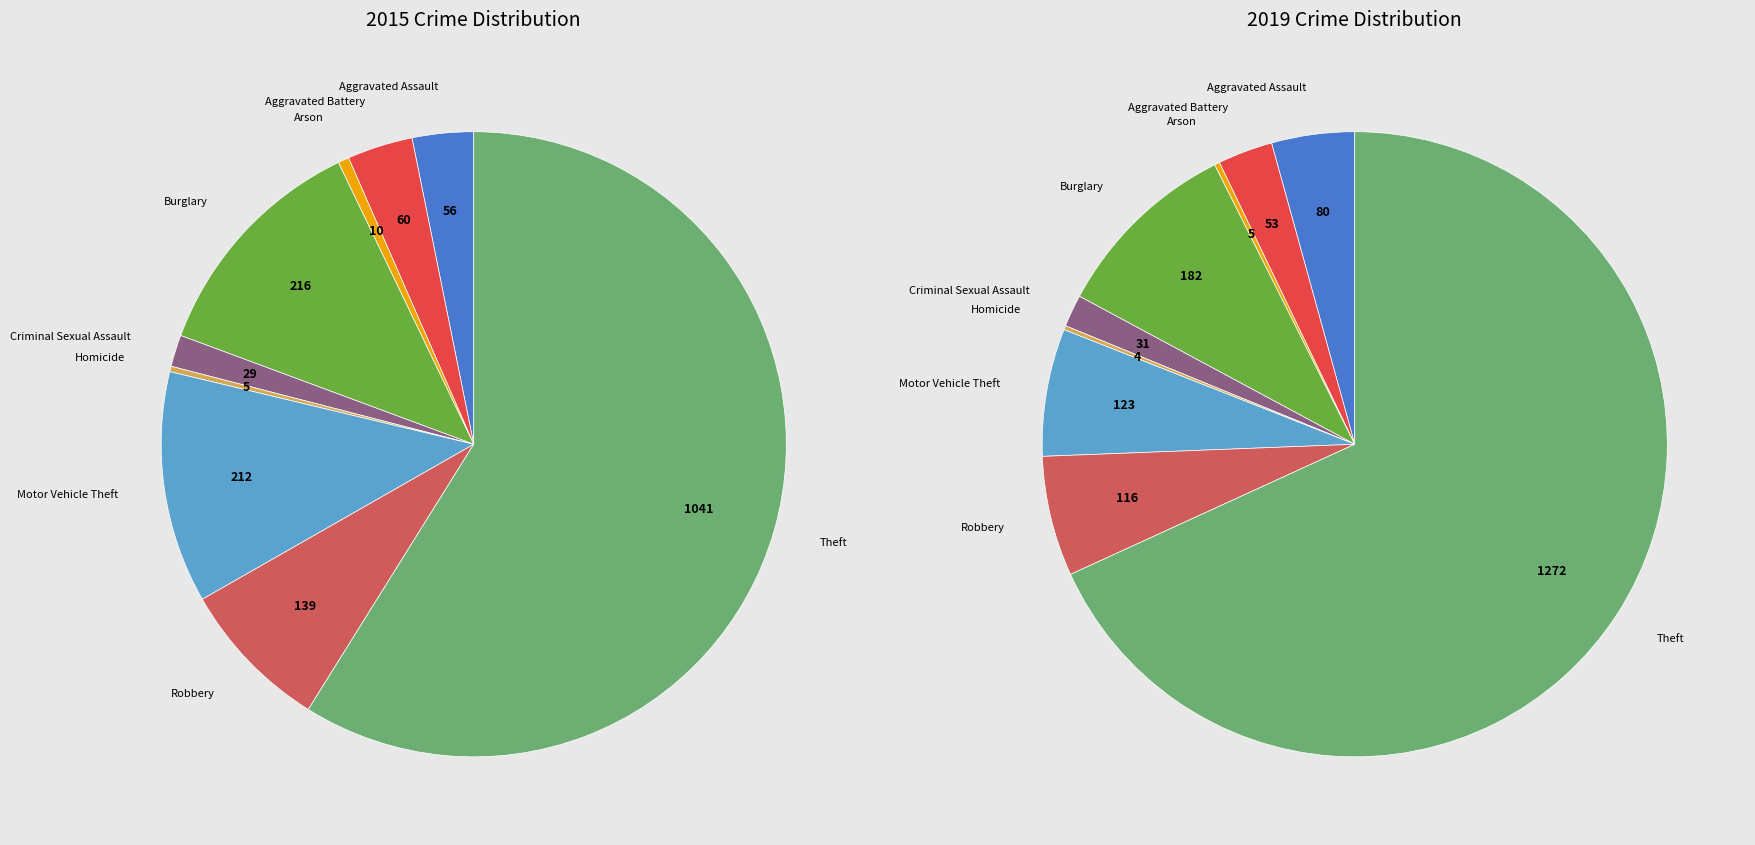

To the nearest percent, what is the combined percentage of 3 and 8?

78%